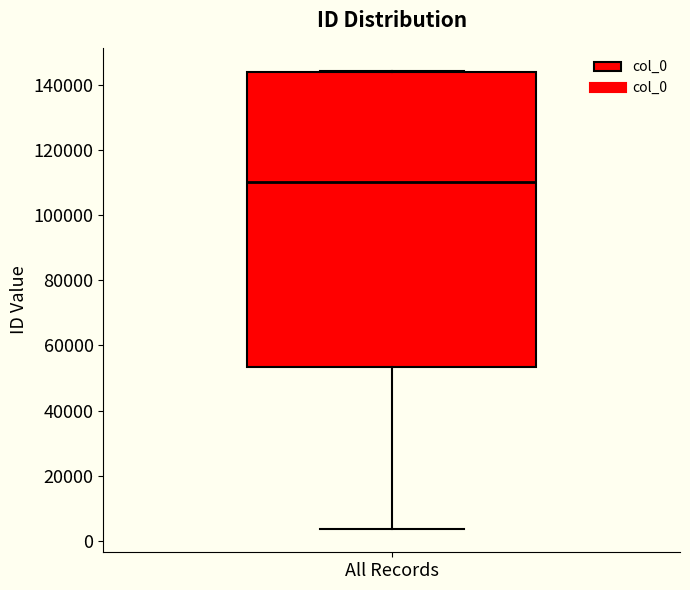

Where is the upper edge of the box for All Records on the y-axis? The values are not printed on the chart, so give them approximately, as read against the axis.

144000